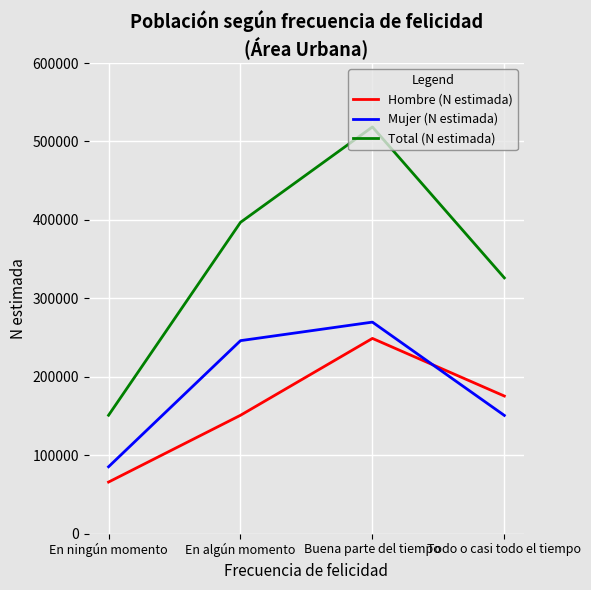

True or false: Mujer (N estimada) and Hombre (N estimada) intersect in this chart.

True